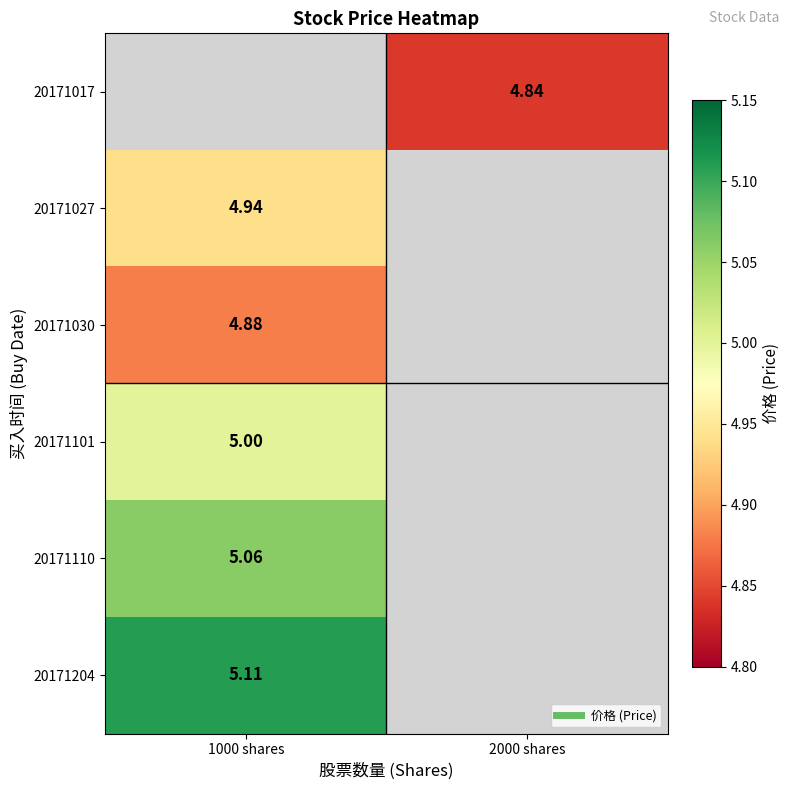

Is it true that 20171017 equals 8.6 at 2000 shares?

False